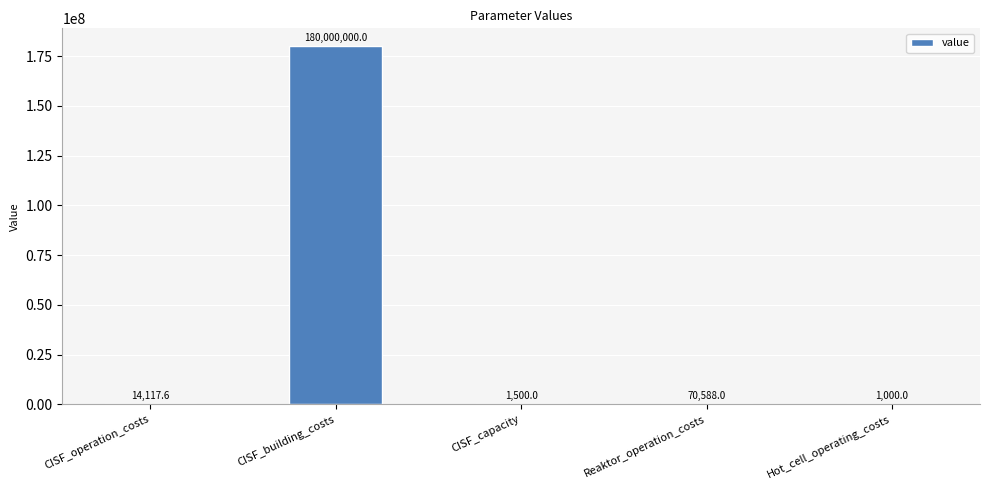

Approximately how many times larger is the value at CISF_operation_costs compared to Reaktor_operation_costs?

0.2